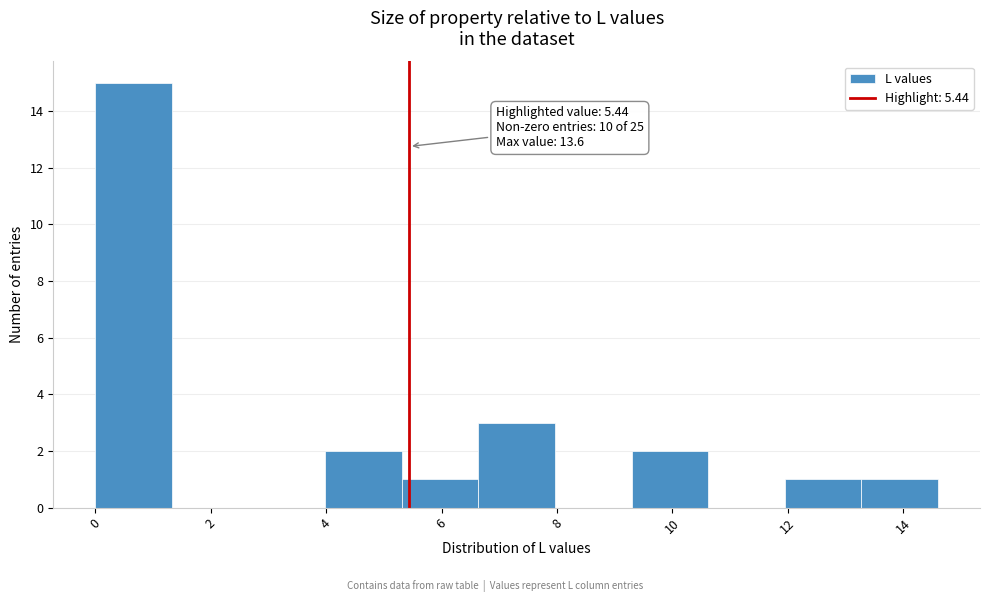

Over which range of the x-axis is the bar tallest?

0.0 to 1.4